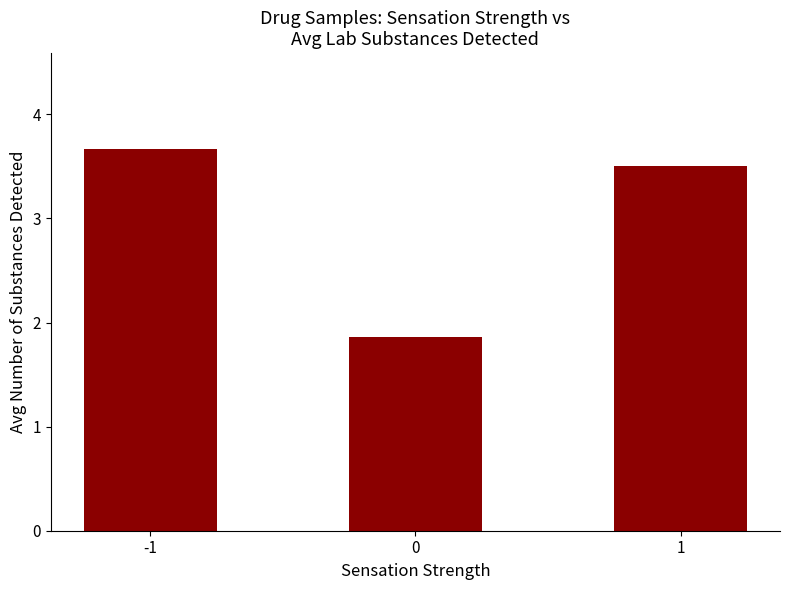

List the labels in order of value, largest first.

-1, 1, 0